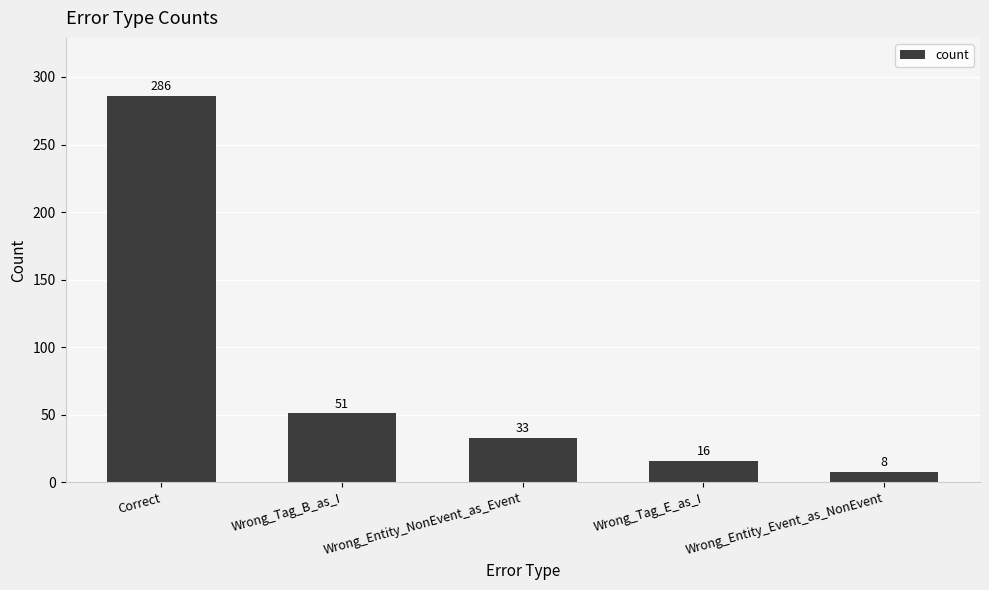

Approximately how many times larger is the value at Wrong_Tag_E_as_I compared to Wrong_Tag_B_as_I?

0.3